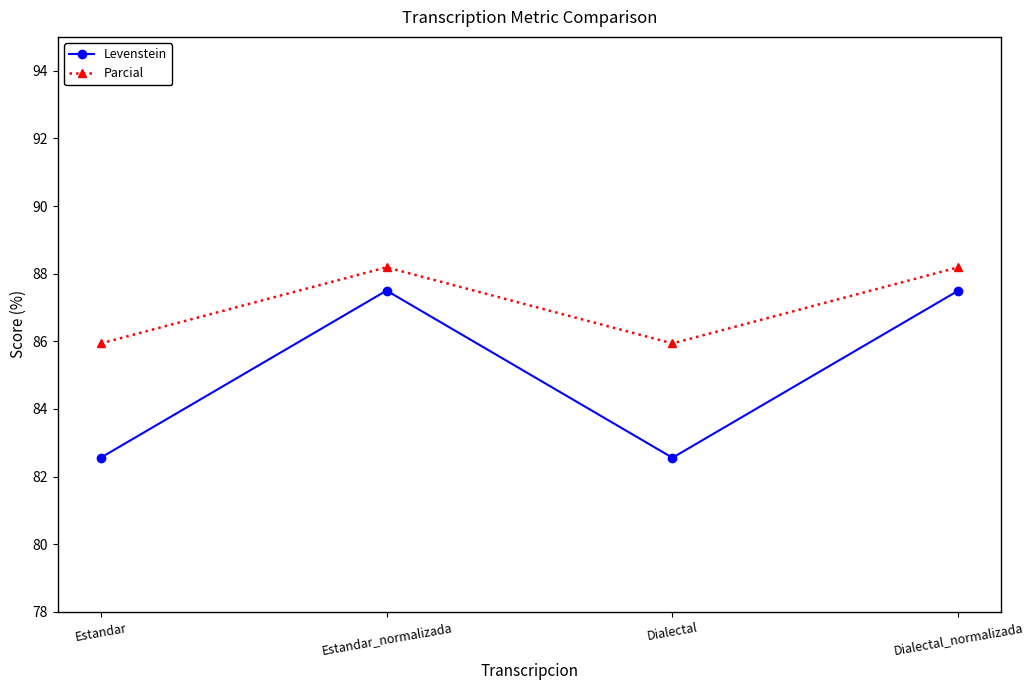

At which category does Parcial reach its first local peak?

Estandar_normalizada